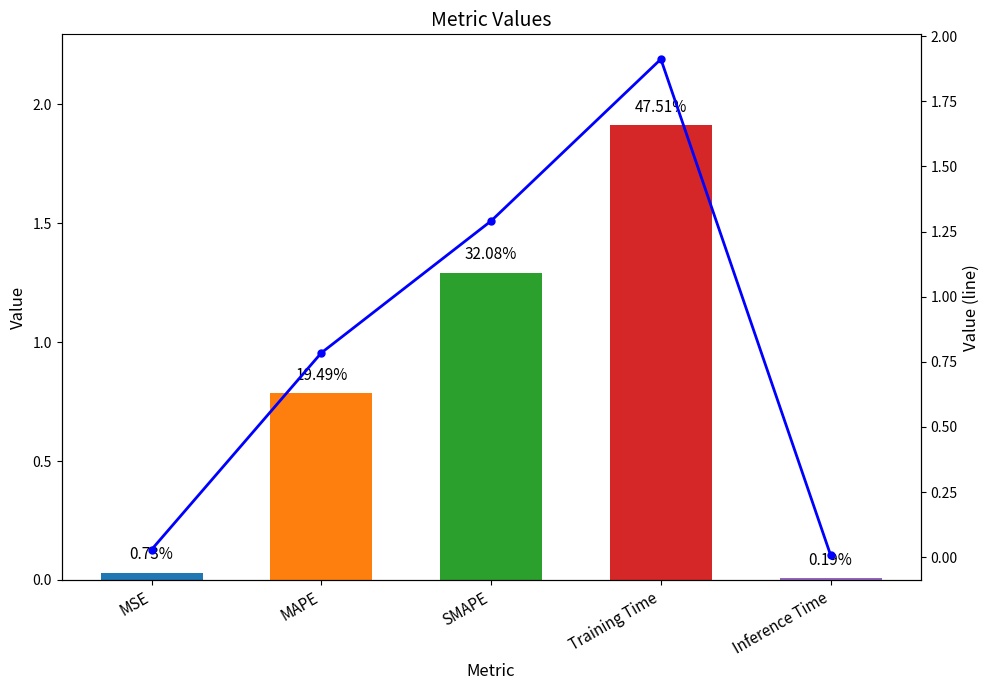

What is the difference between the col_1 values at SMAPE and MSE?

1.3